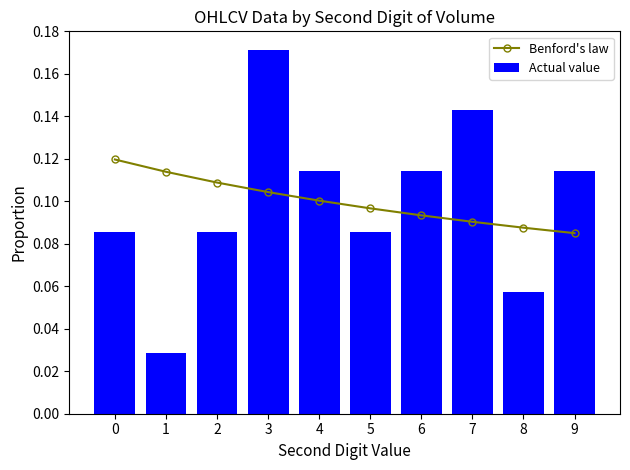

What is the maximum value shown in the chart?

0.2